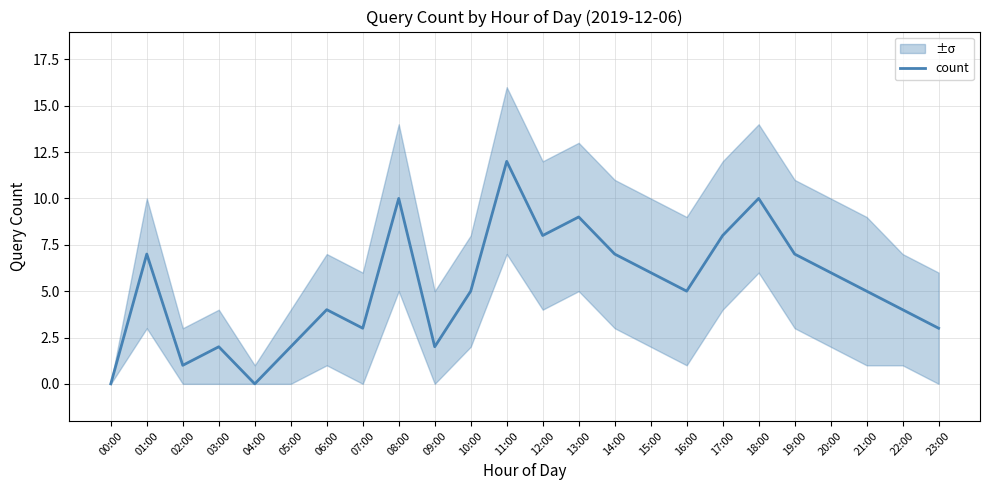

Reading left to right, extract all data points from this chart.

00:00=0	01:00=7	02:00=1	03:00=2	04:00=0	05:00=2	06:00=4	07:00=3	08:00=10	09:00=2	10:00=5	11:00=12	12:00=8	13:00=9	14:00=7	15:00=6	16:00=5	17:00=8	18:00=10	19:00=7	20:00=6	21:00=5	22:00=4	23:00=3